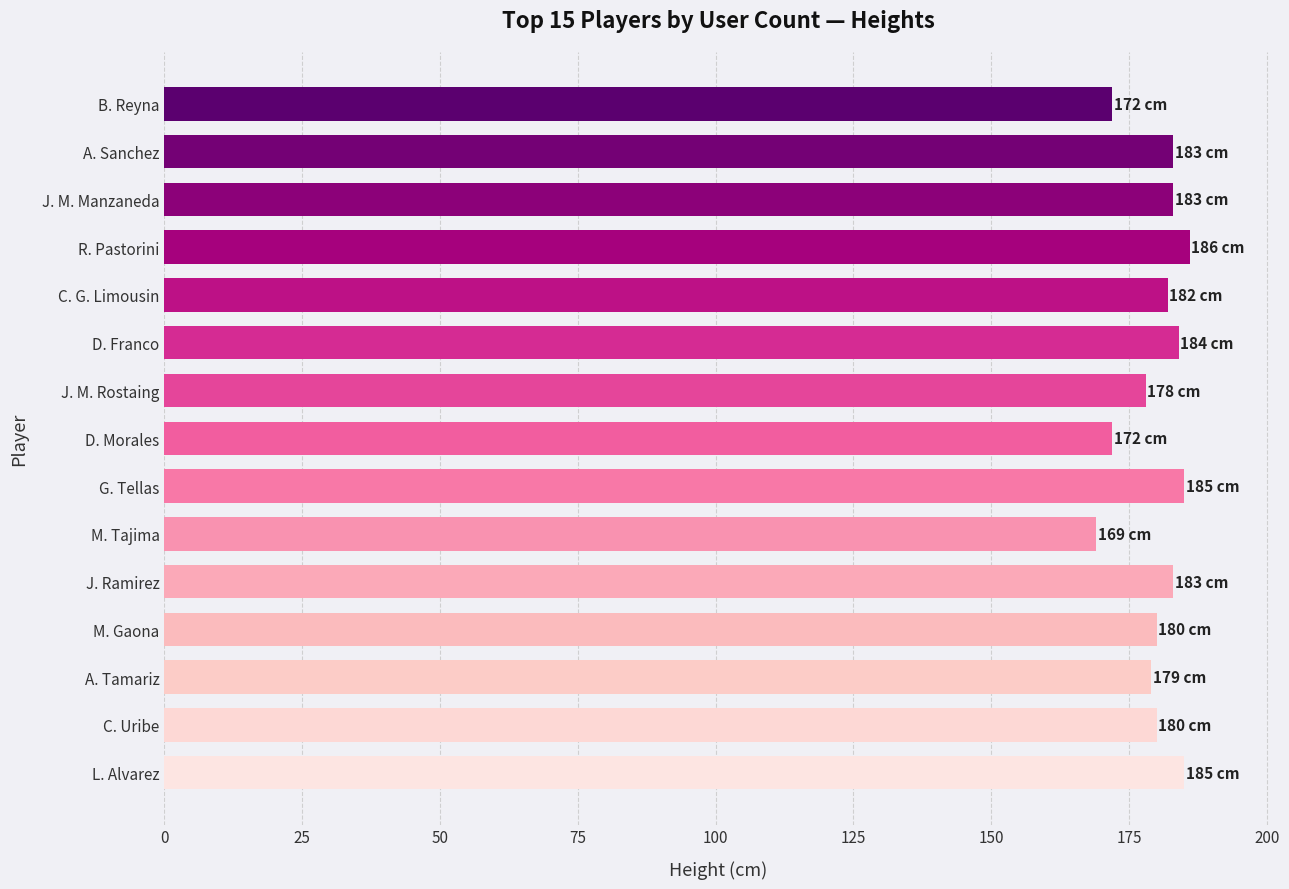

Reading bottom to top, transcribe all the data shown in this chart.

L. Alvarez=185	C. Uribe=180	A. Tamariz=179	M. Gaona=180	J. Ramirez=183	M. Tajima=169	G. Tellas=185	D. Morales=172	J. M. Rostaing=178	D. Franco=184	C. G. Limousin=182	R. Pastorini=186	J. M. Manzaneda=183	A. Sanchez=183	B. Reyna=172